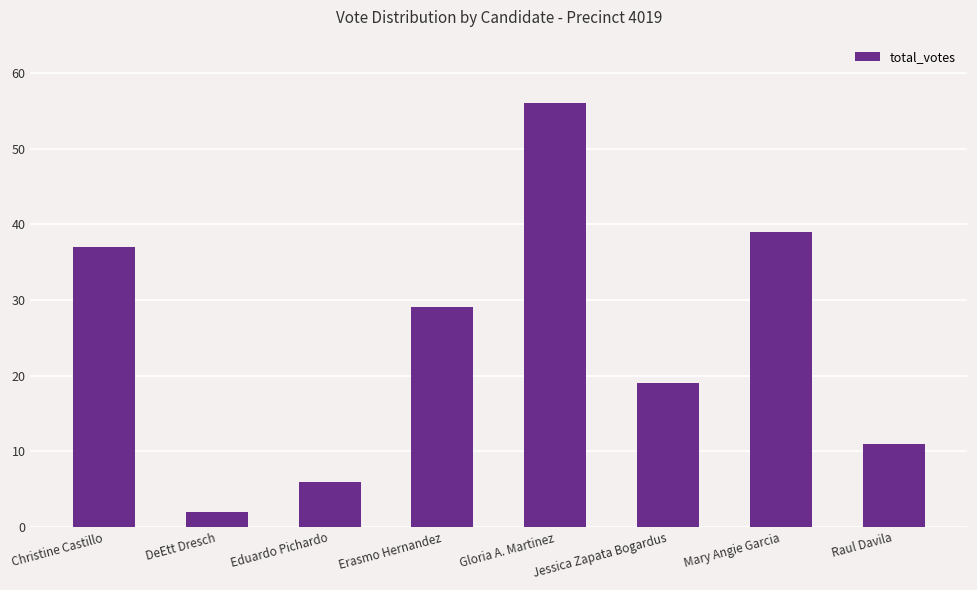

Reading left to right, list all the values displayed in this chart.

37	2	6	29	56	19	39	11